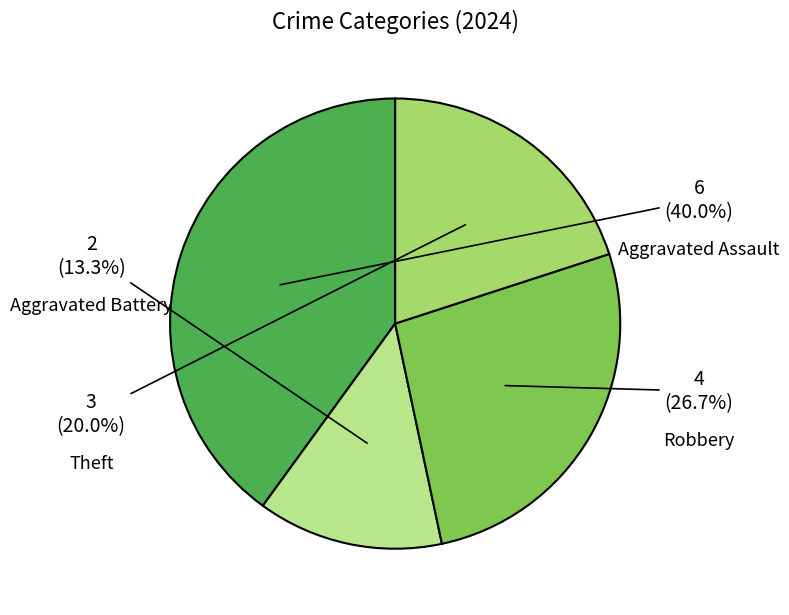

What is the change in value from Aggravated Assault to Robbery?

-2